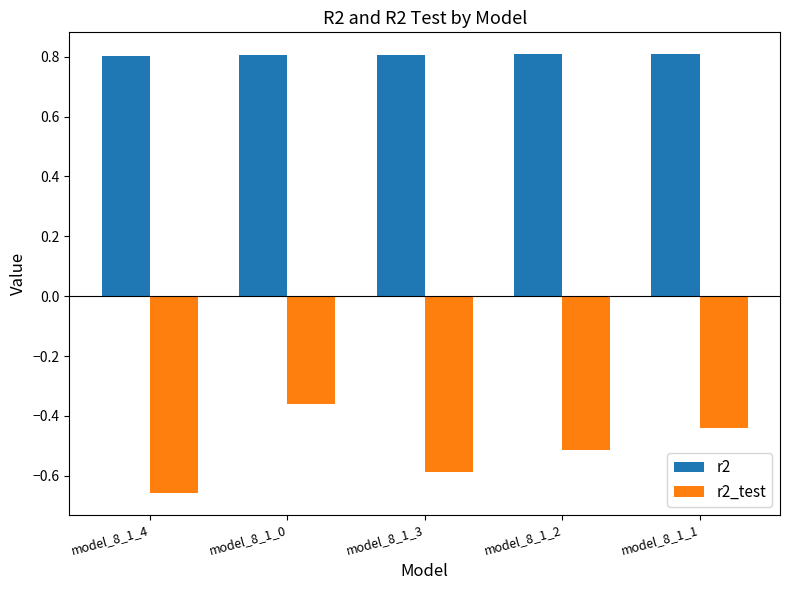

Which category has the lowest value across all series?

model_8_1_4